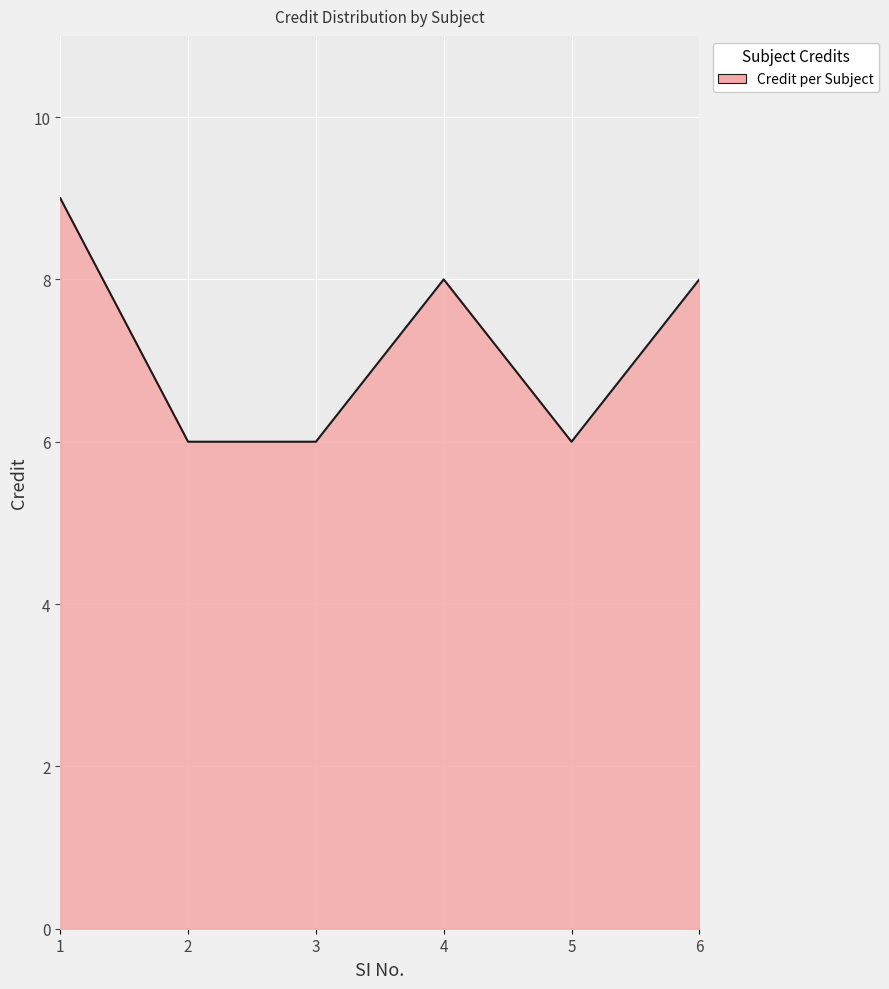

At which category does the chart reach its peak across all series?

1